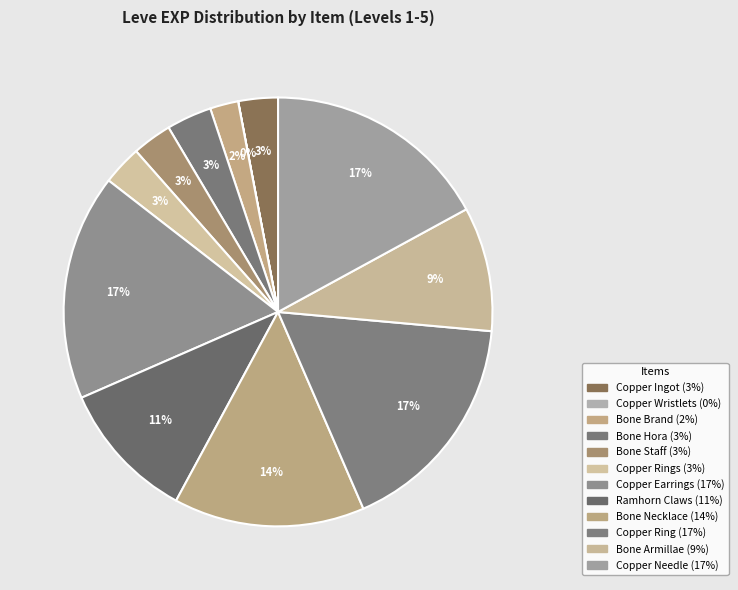

How many slices are in this pie chart?

12